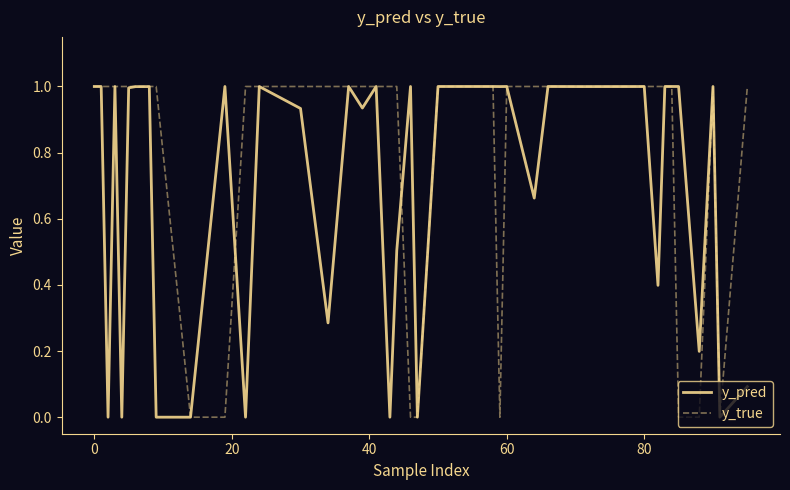

What is the maximum value for y_pred?

1.0